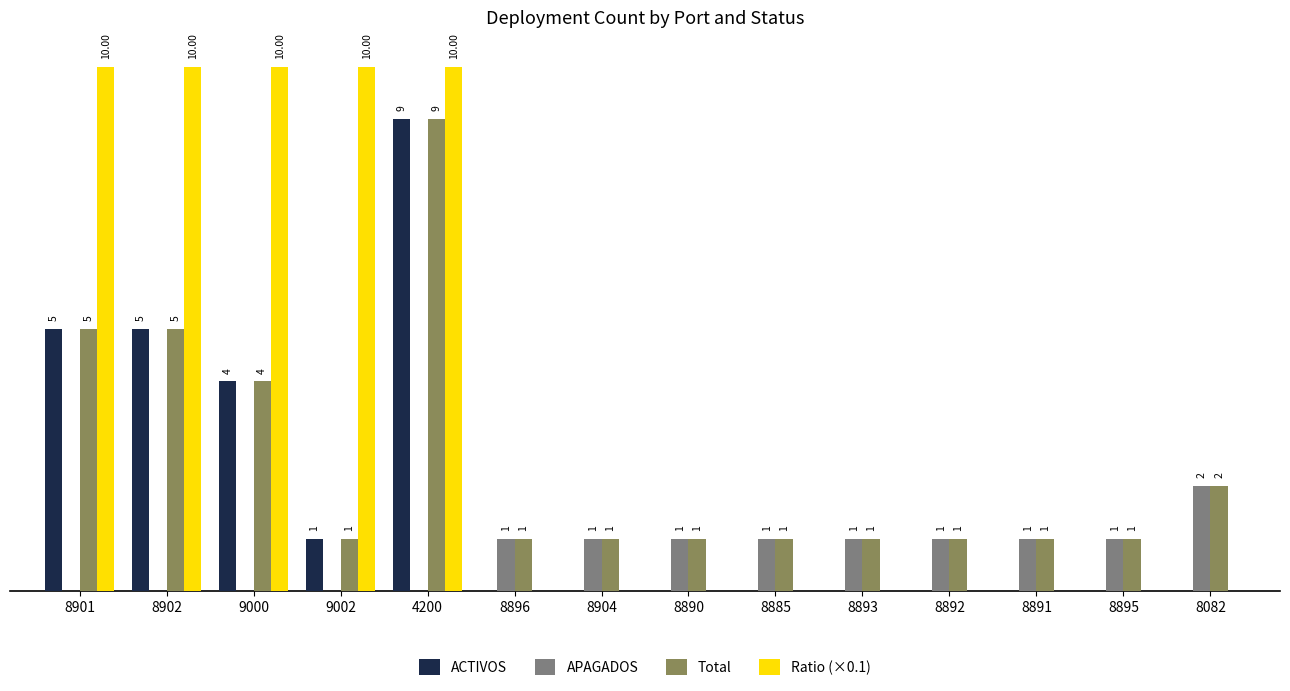

Between 8902 and 8904, which series saw the biggest shift?

Ratio (×0.1)